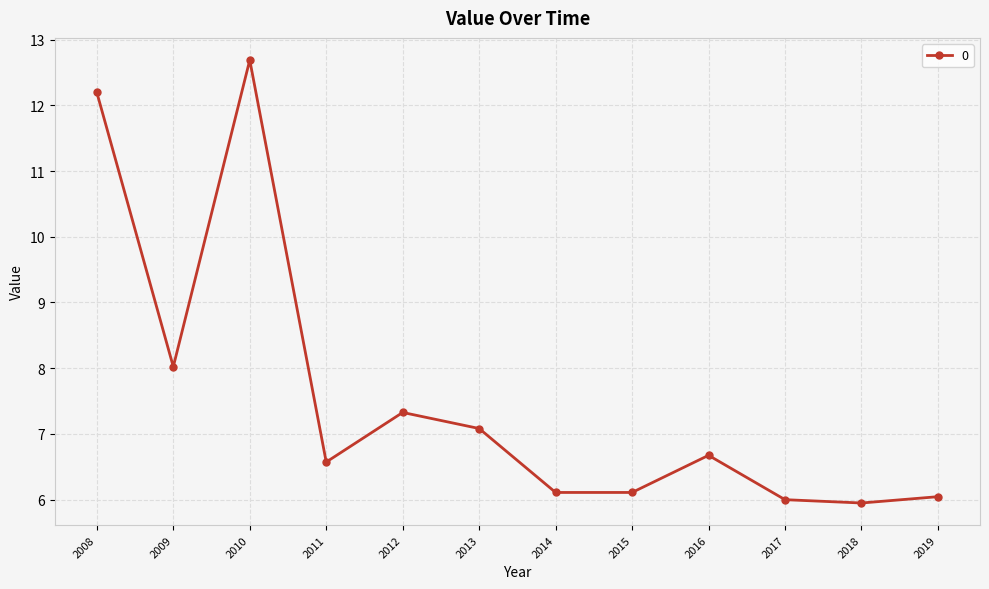

Where is the first local minimum?

2009